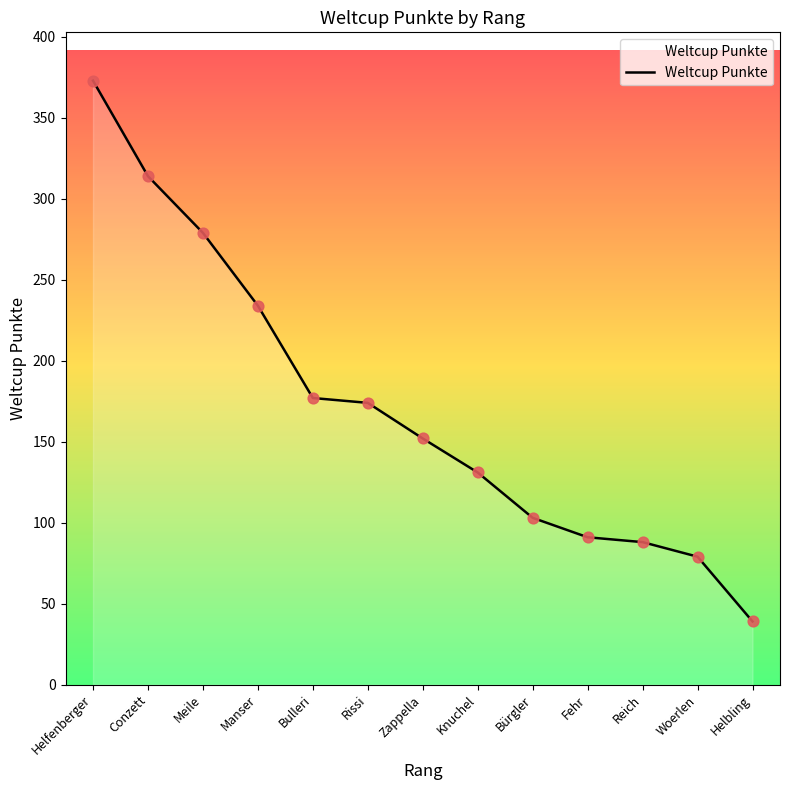

What is the change in value from Conzett to Manser?

-80